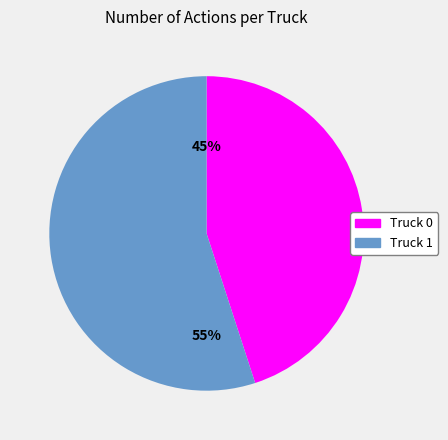

True or false: Truck 0 accounts for 51% of the total.

False